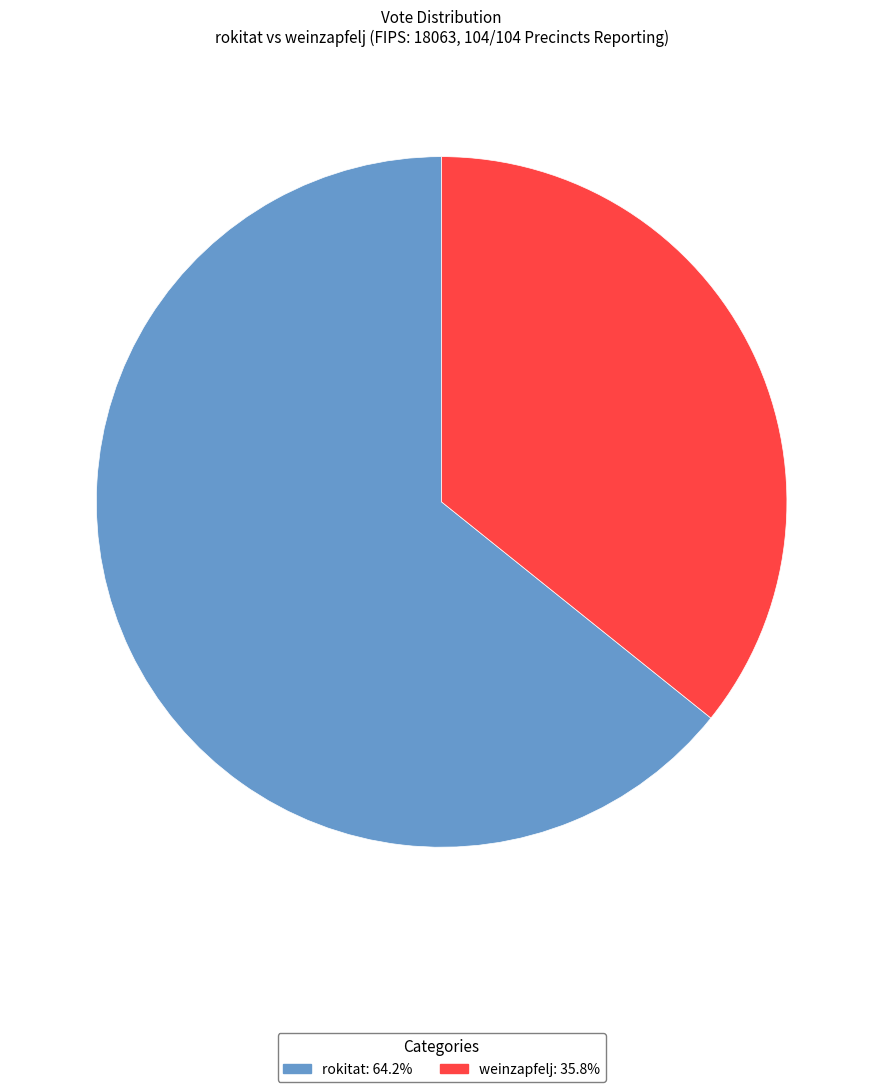

Rank the categories by value from lowest to highest.

weinzapfelj, rokitat